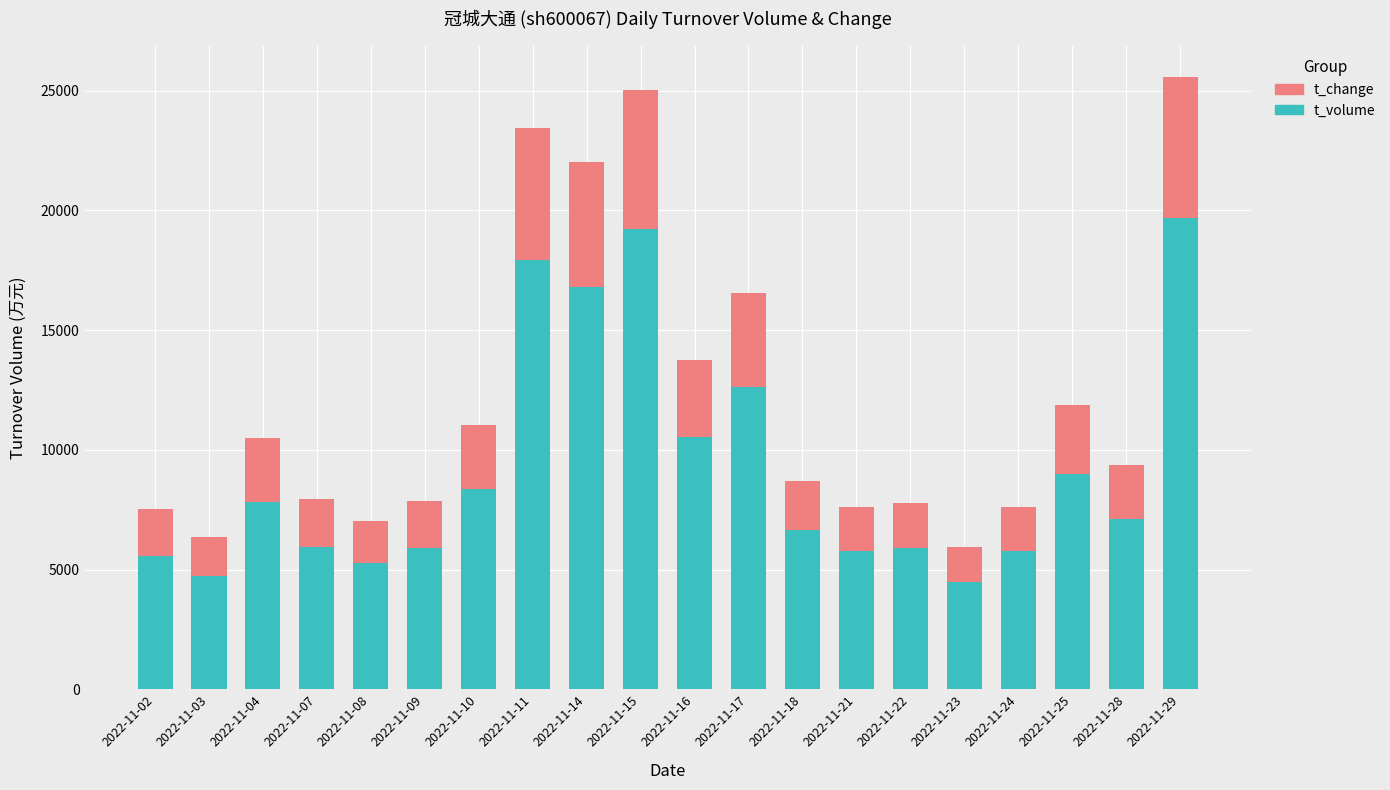

What is the minimum value for t_volume?

4475.0